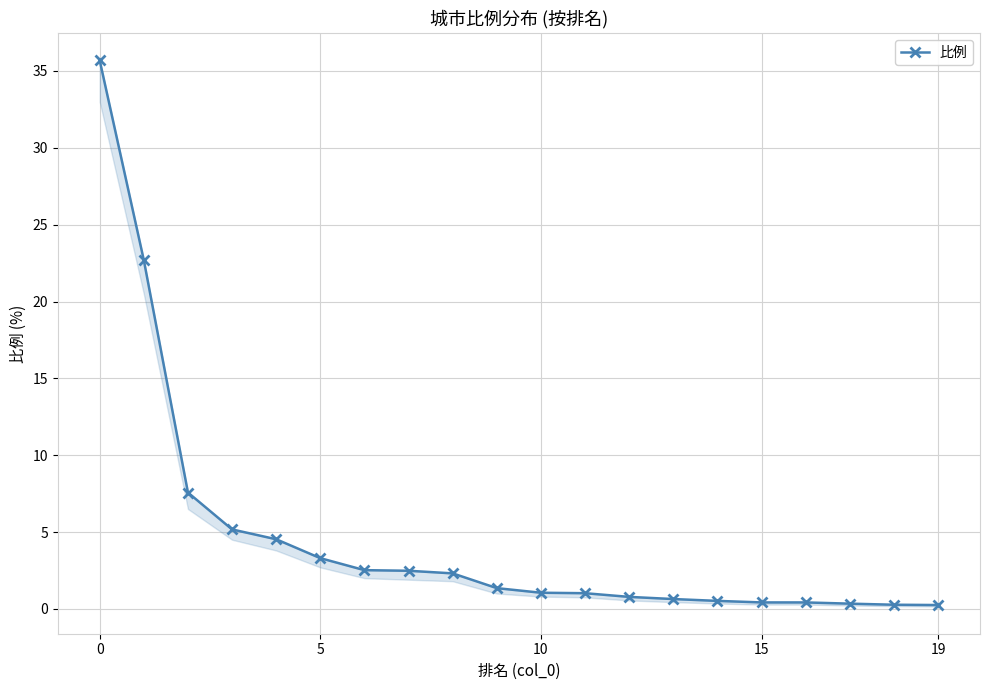

What is the change in value from 7 to 10?

-1.4